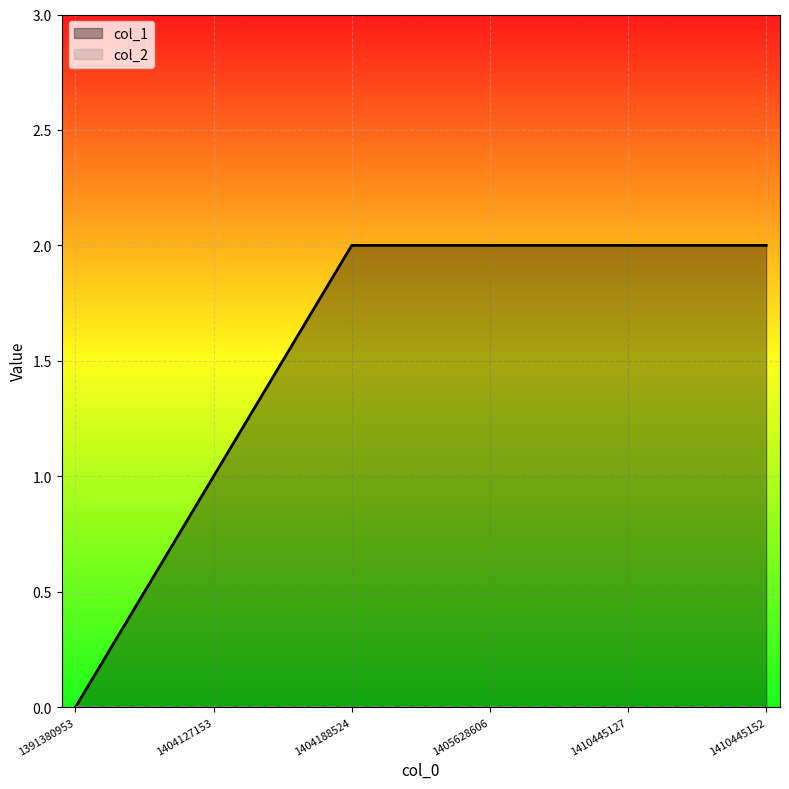

List the labels in order of value, smallest first.

1391380953, 1404127153, 1404188524, 1405628606, 1410445127, 1410445152